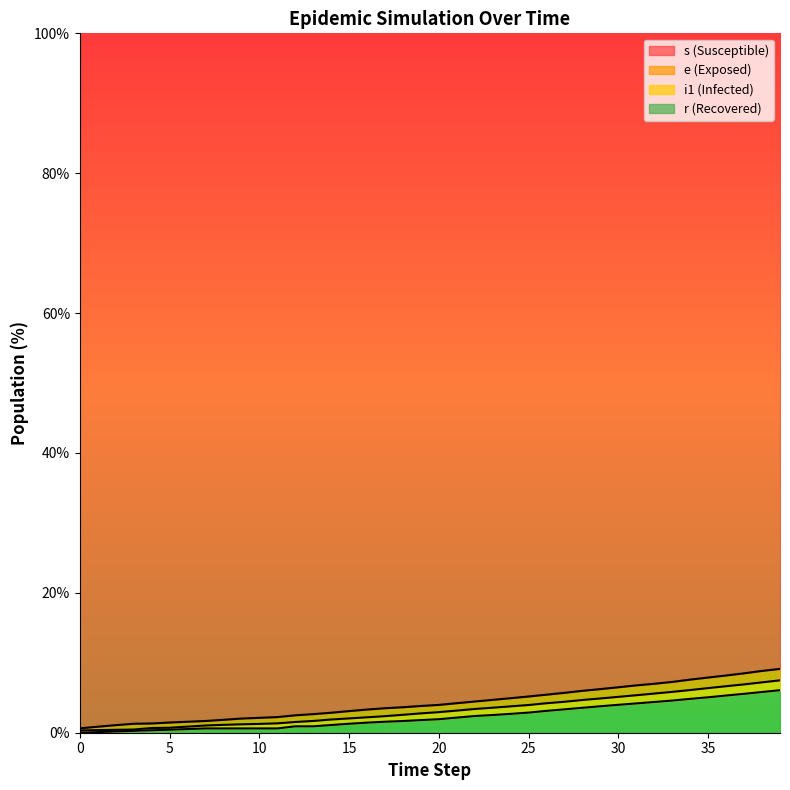

True or false: r and s intersect in this chart.

False